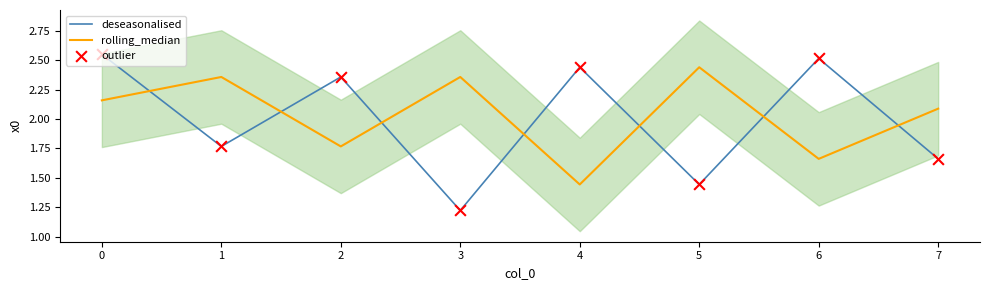

At how many categories does at least one series exceed 1?

8